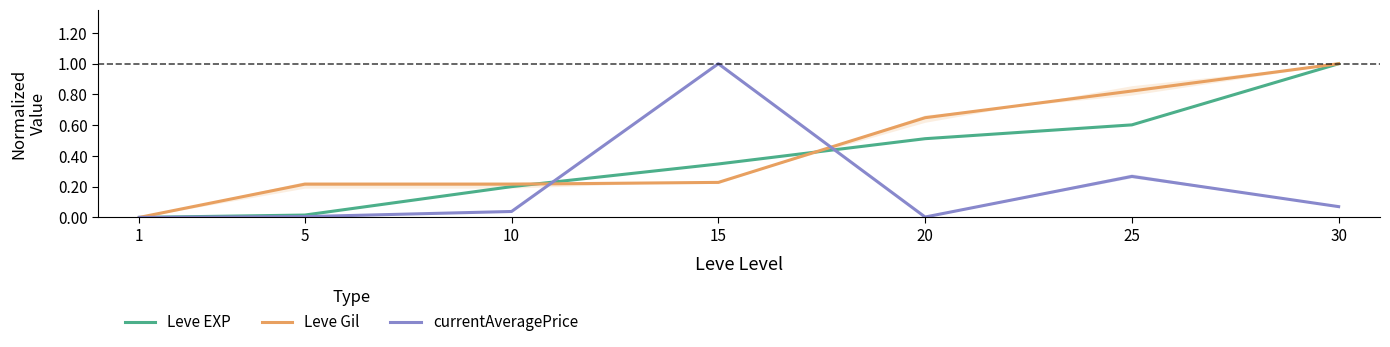

True or false: currentAveragePrice has a value of 0.1 at 30.

False